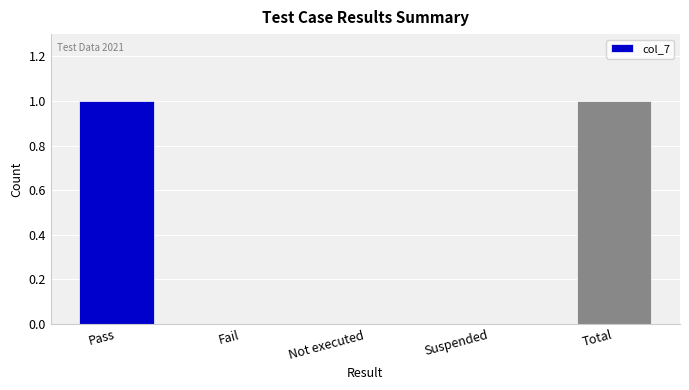

The value at Suspended is 0. True or false?

True